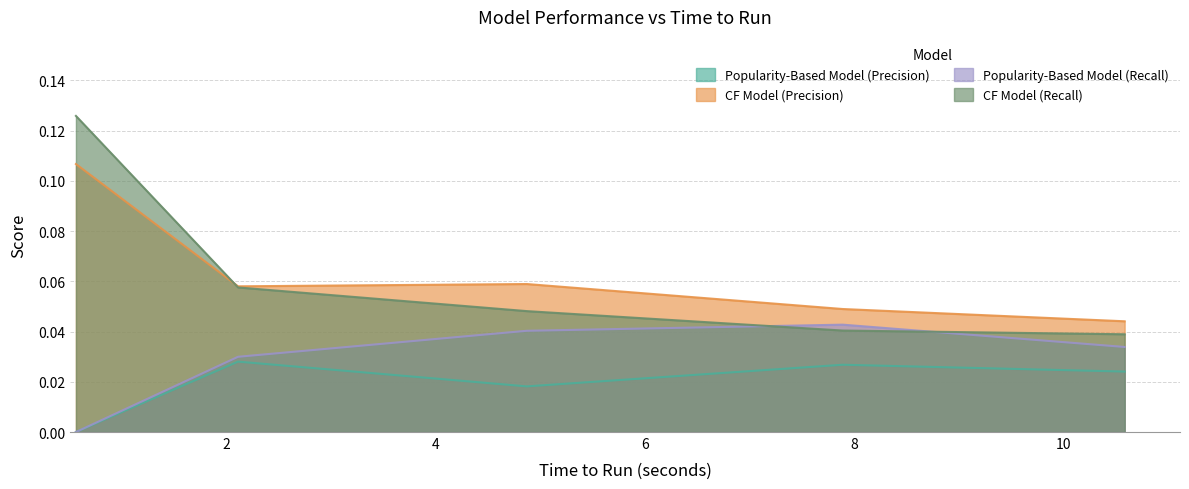

At which category does the chart reach its minimum across all series?

0.5577765663466666